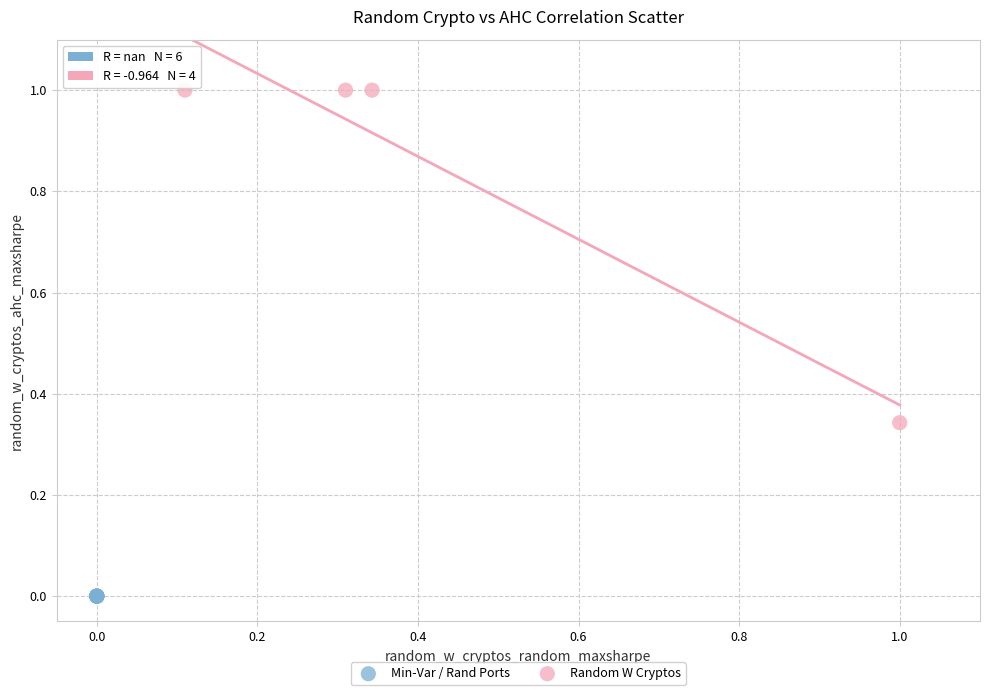

What are all the series names shown in the legend?

Min-Var / Rand Ports, Random W Cryptos